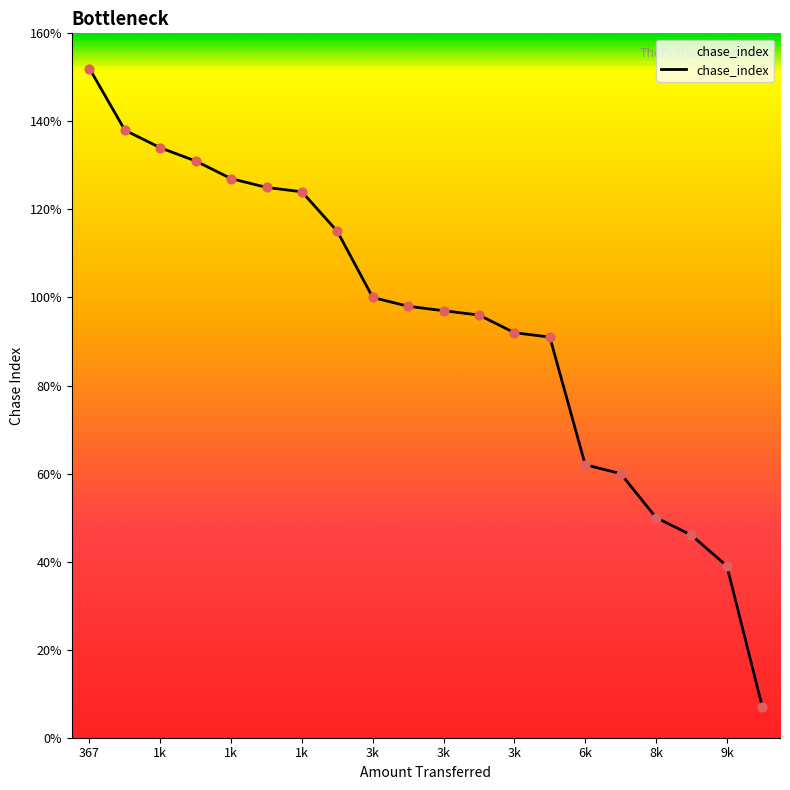

What is the smallest value displayed?

7